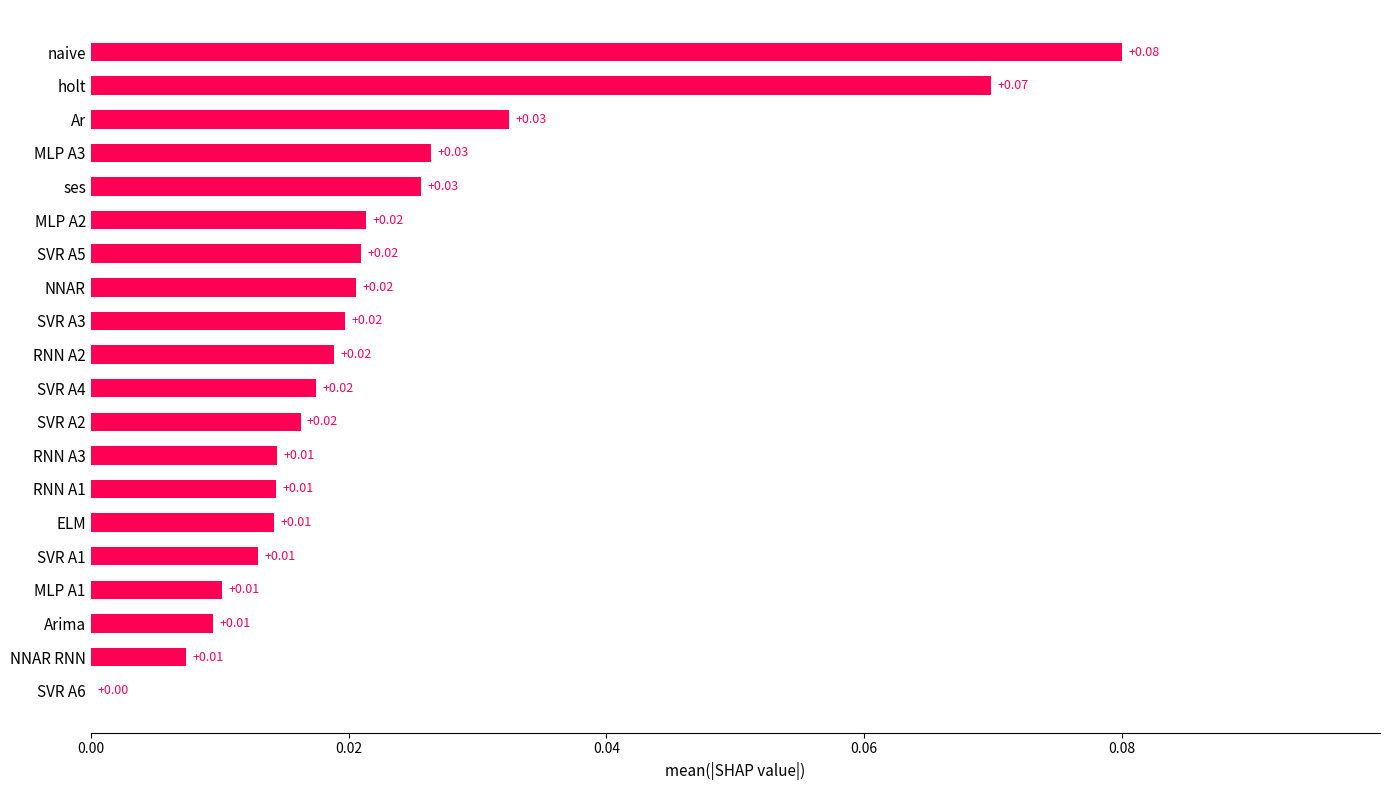

At which category does the chart reach its peak across all series?

naive